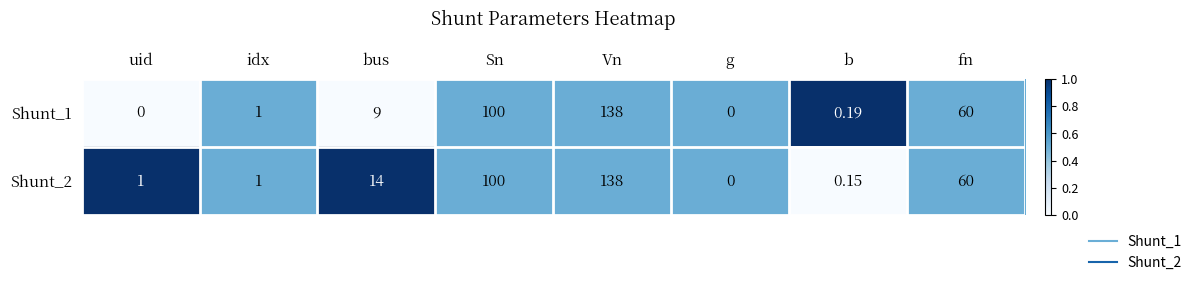

At which label does Shunt_1 reach its peak?

Vn